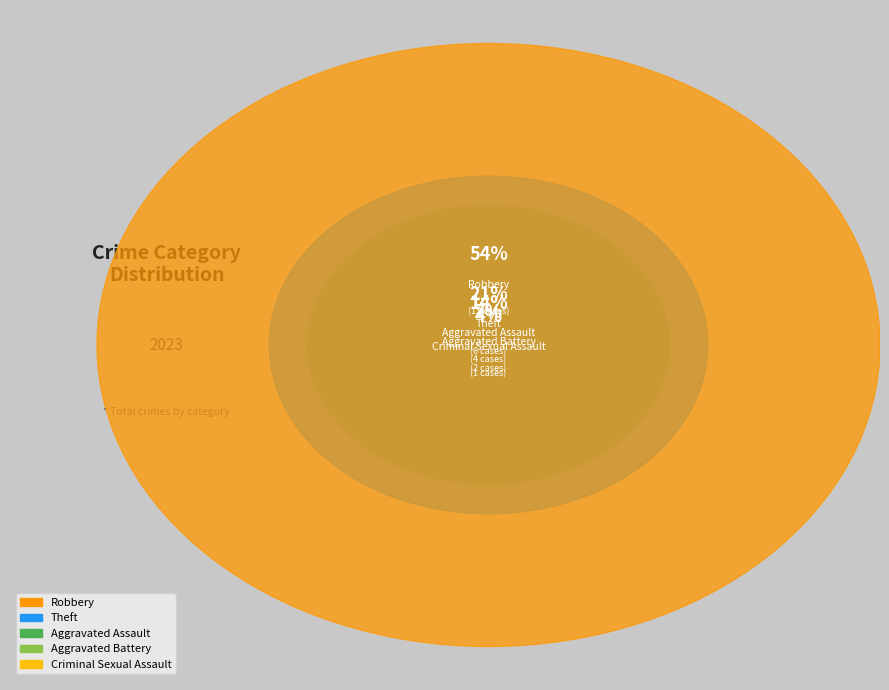

To the nearest percent, what is the combined percentage of Robbery and Criminal Sexual Assault?

57%